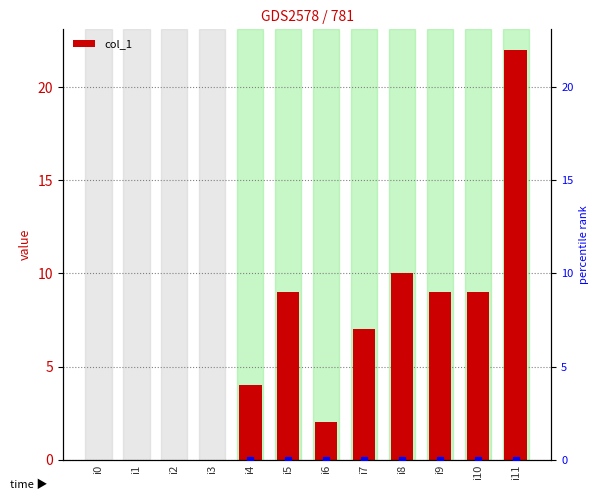

The chart shows a value of 0 at i1. True or false?

True